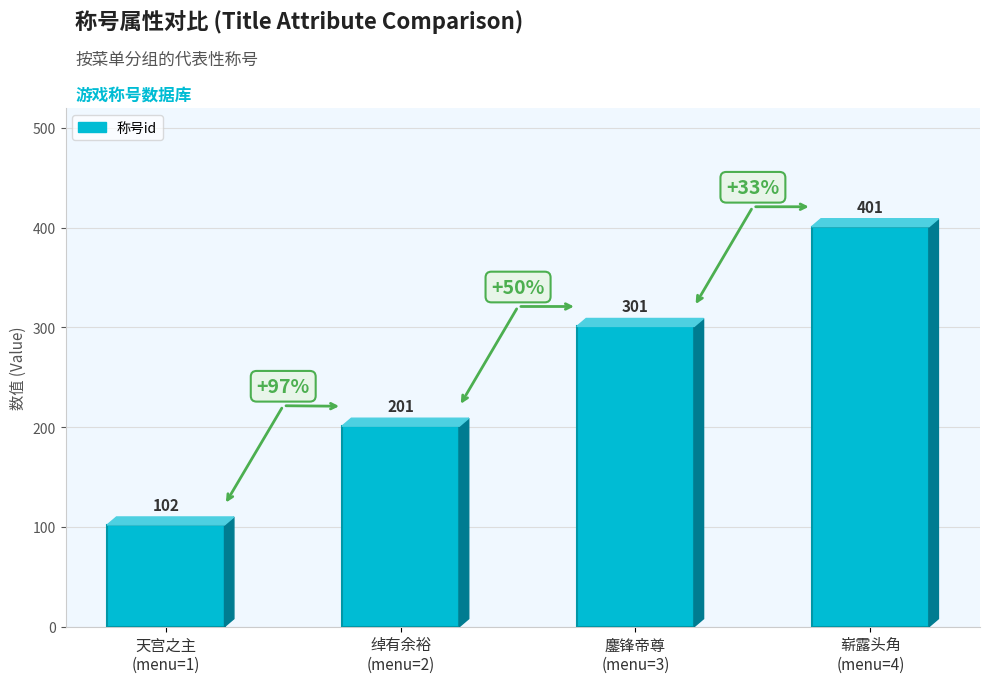

What is the value of the 2nd bar from the left?

201